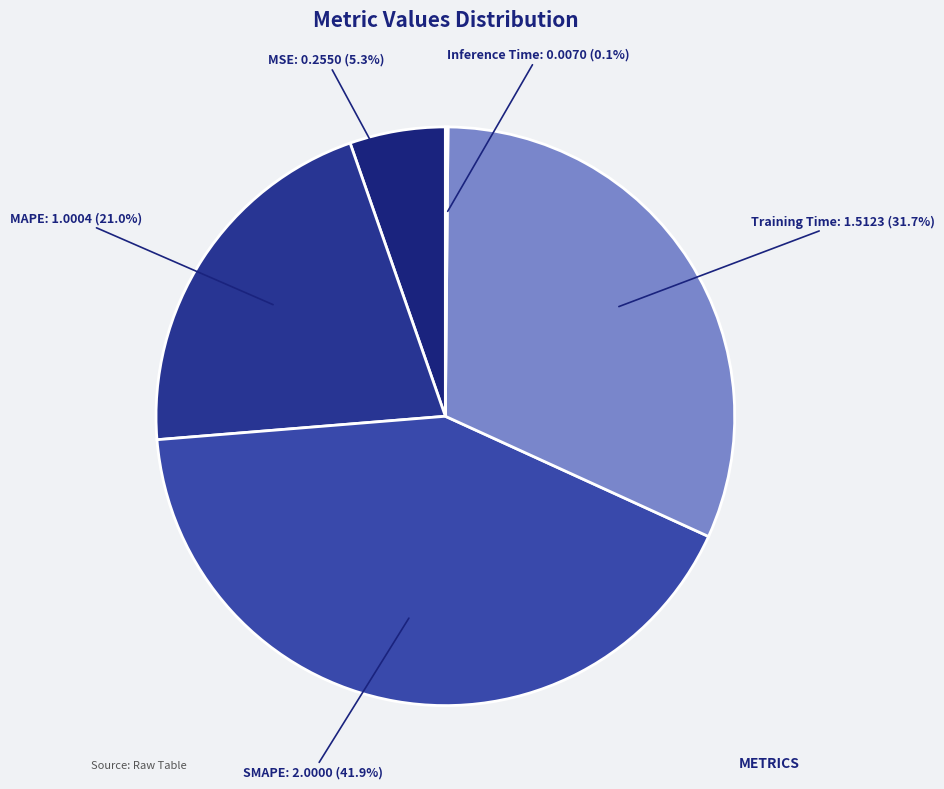

What is the largest slice in the pie chart?

SMAPE